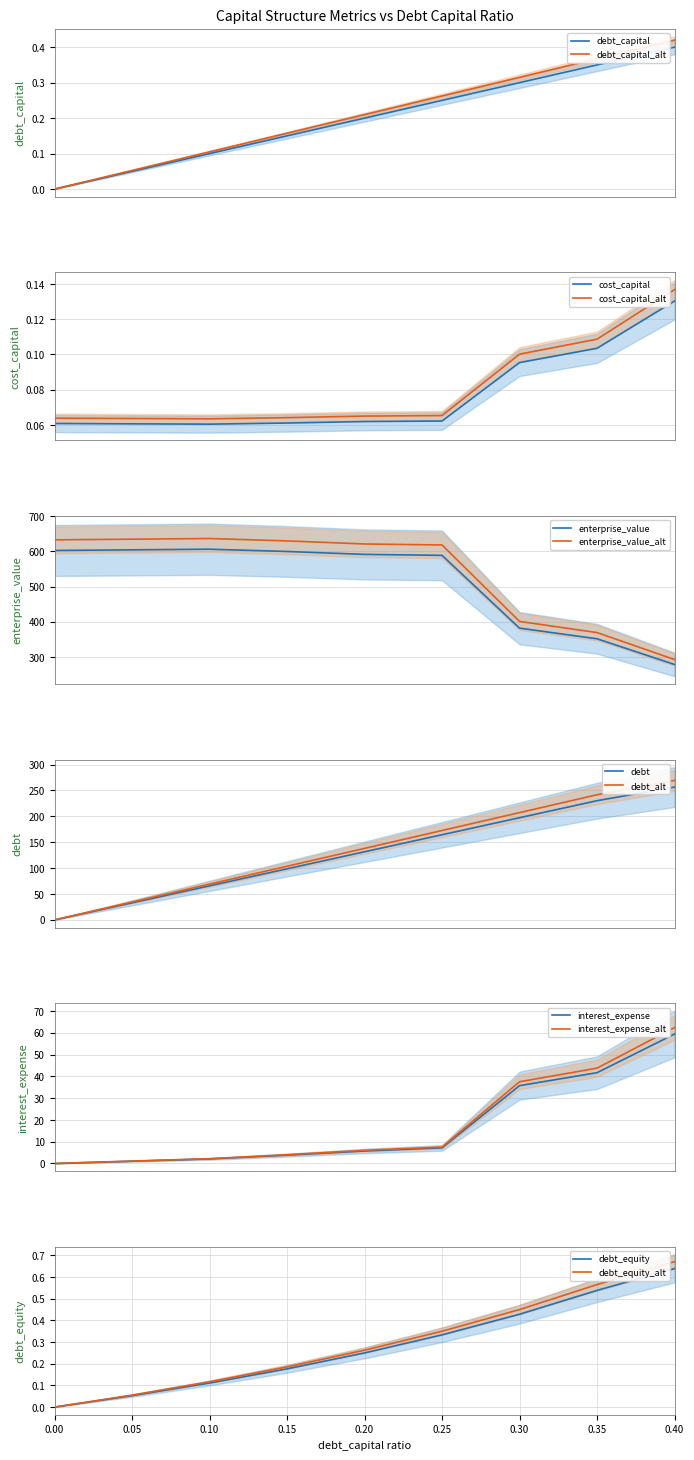

Reading left to right, extract all data points from this chart.

debt_capital: 0.0	0.1	0.1	0.1	0.2	0.2	0.3	0.3	0.4
cost_capital: 0.1	0.1	0.1	0.1	0.1	0.1	0.1	0.1	0.1
enterprise_value: 602.3	604.1	605.9	599.4	591.1	588.4	382.0	351.9	279.0
debt: 0.0	32.9	65.8	98.6	131.5	164.4	197.3	230.2	256.5
interest_expense: 0.0	1.0	2.1	3.8	5.7	7.2	35.7	41.7	59.5
debt_equity: 0.0	0.1	0.1	0.2	0.2	0.3	0.4	0.5	0.6